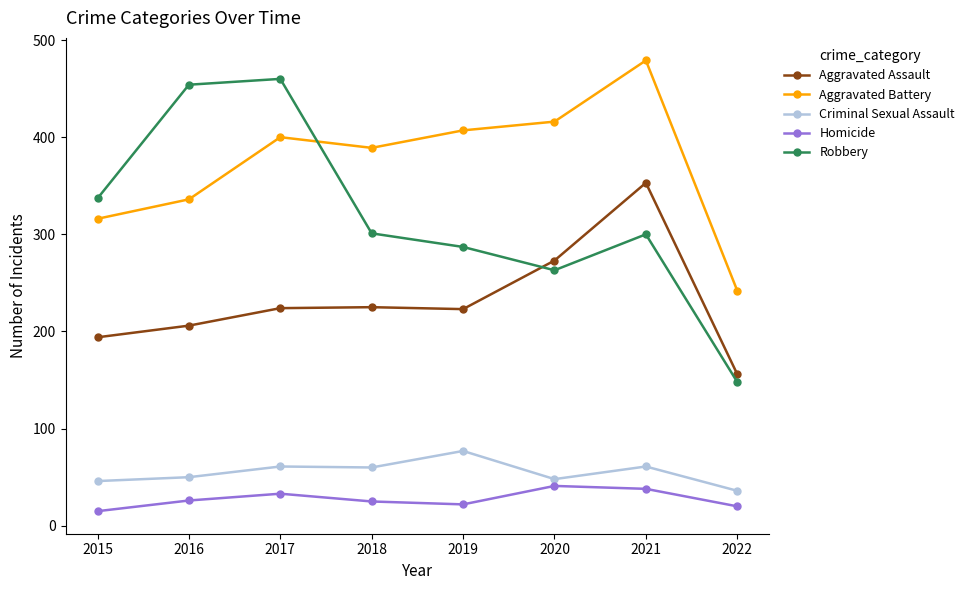

True or false: Robbery has a value of 148 at 2022.

True